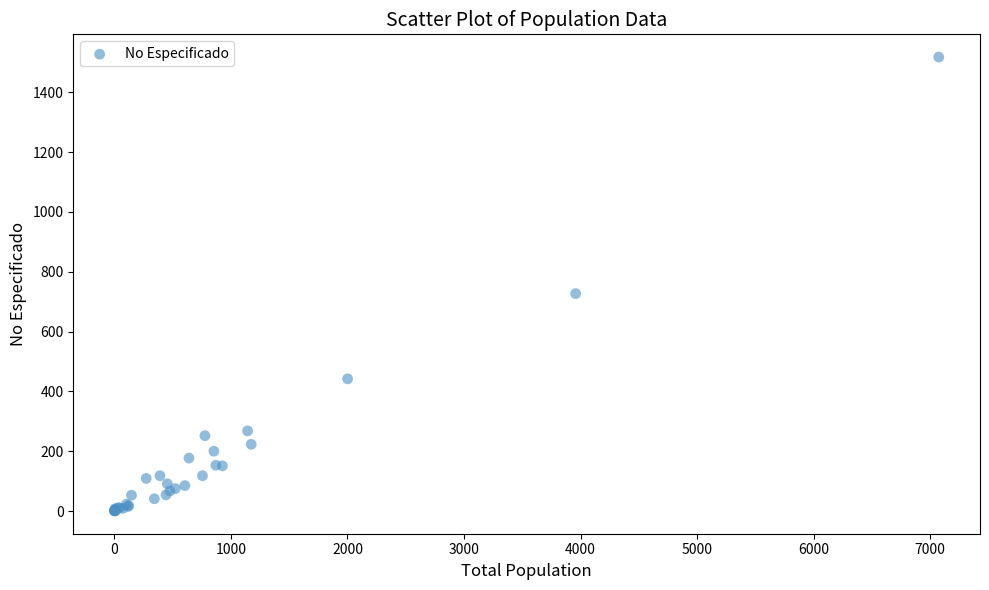

What Y value in the scatter plot is closest to 759?

727